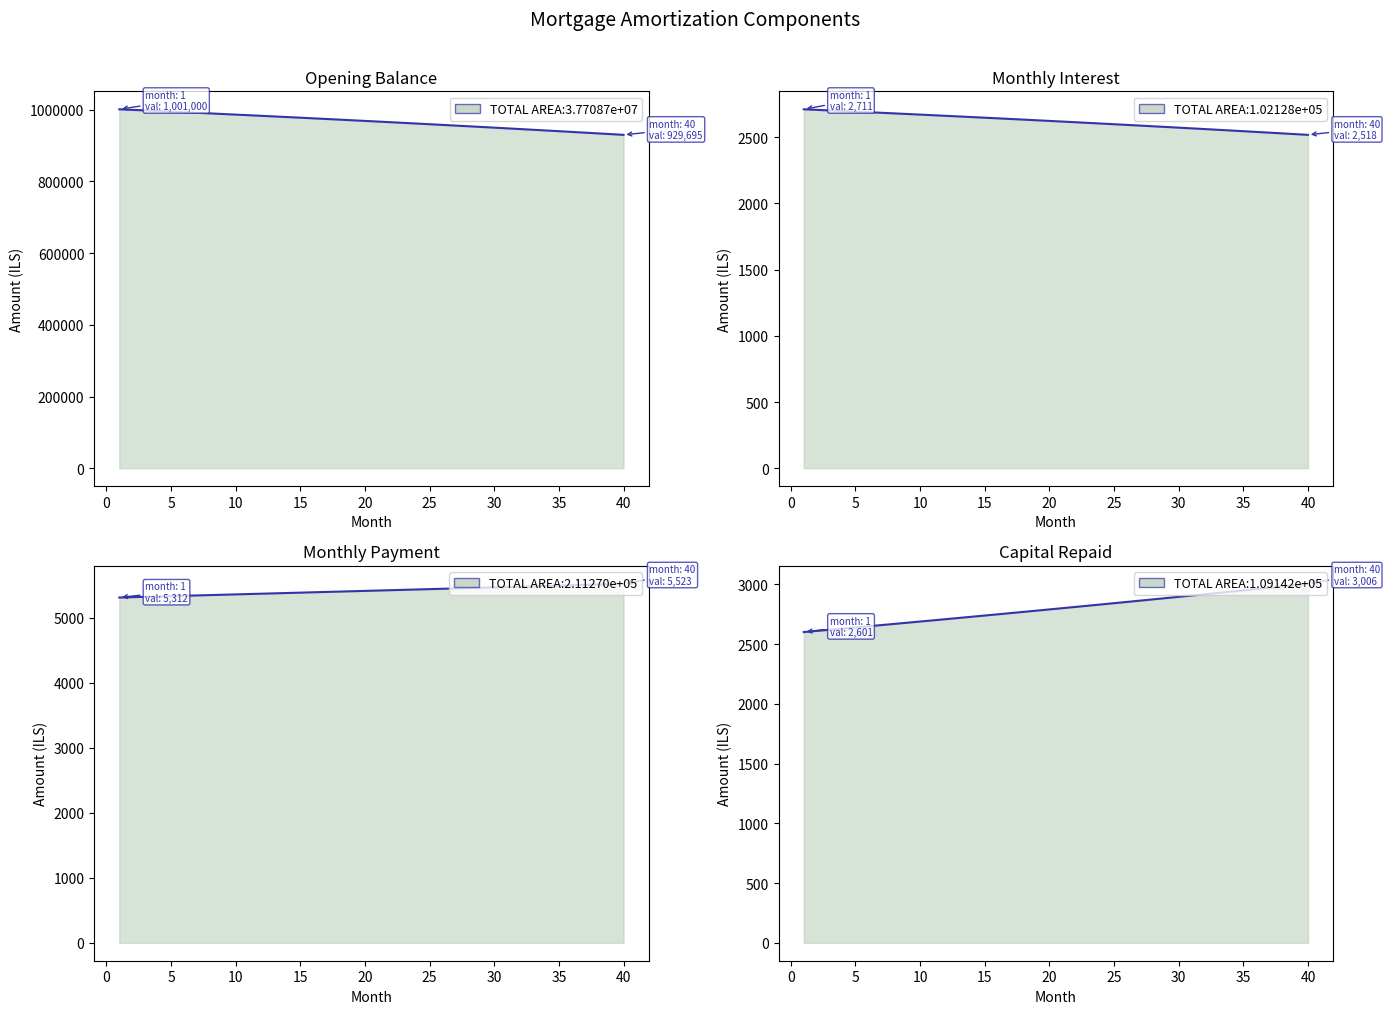

Rank the series by their maximum value, from lowest to highest.

interest, capital, month_payment, opening_balance